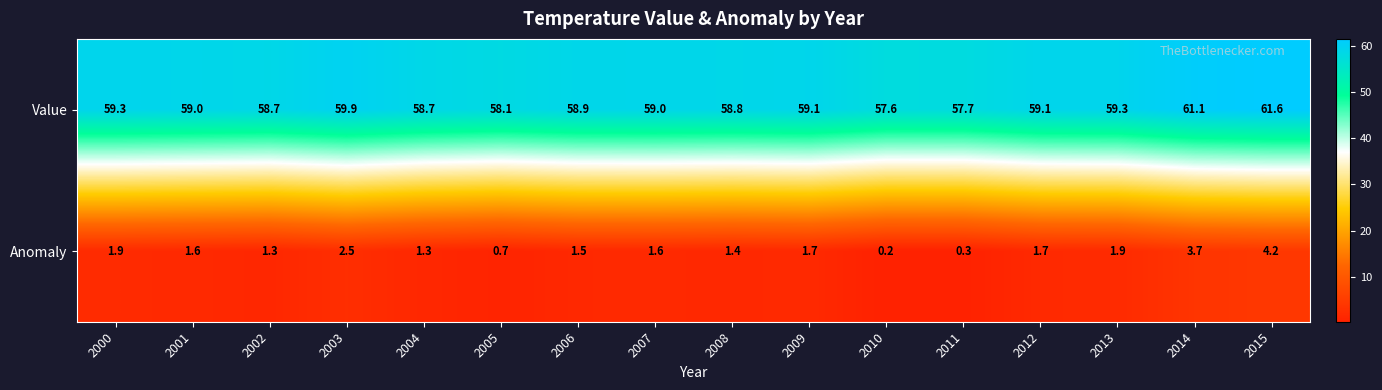

What is the difference between the second highest and second lowest values in the Anomaly series?

3.4